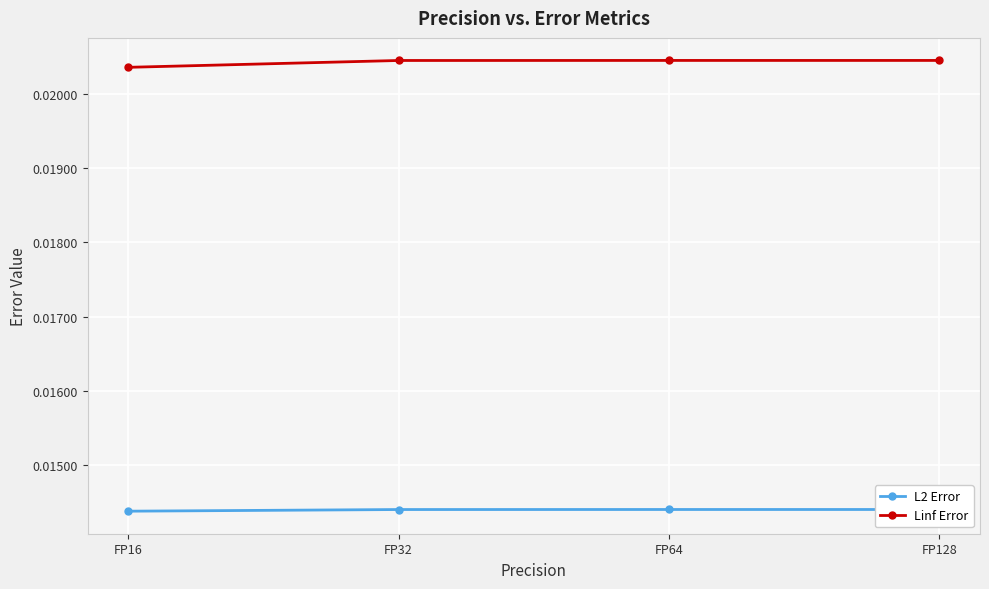

Does the chart display data point markers on the line(s)?

Yes